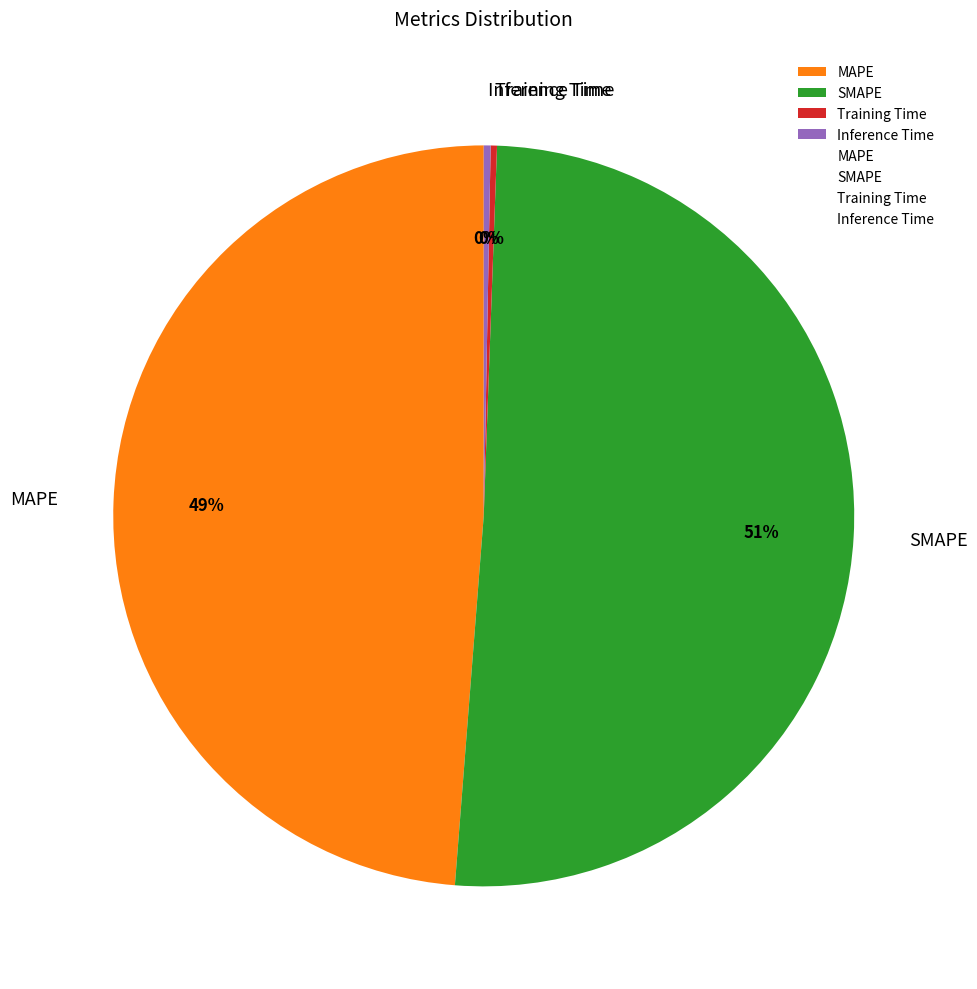

Is it true that Inference Time is 0% of the pie?

True